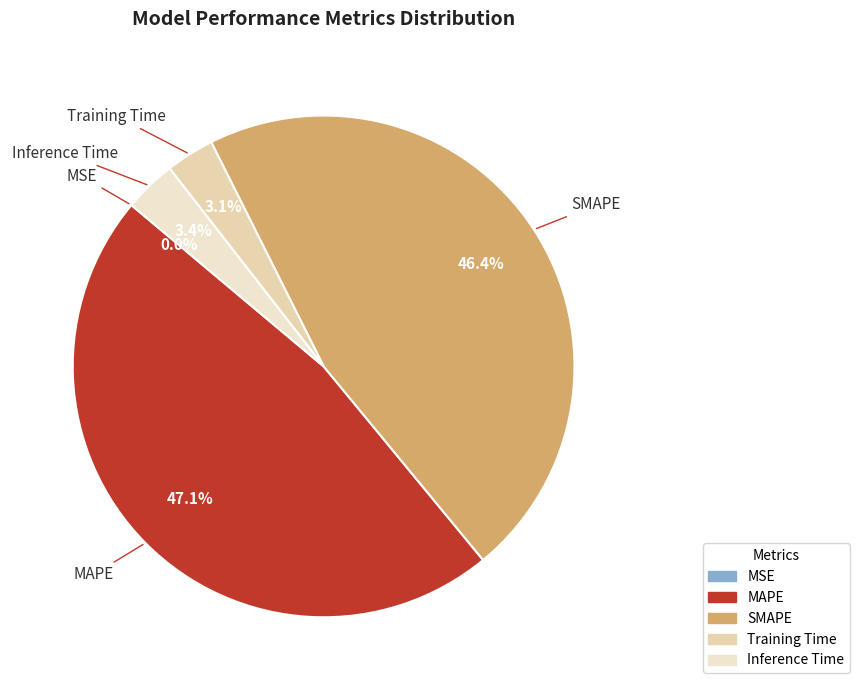

Is the sum of Inference Time and Training Time greater than half?

No